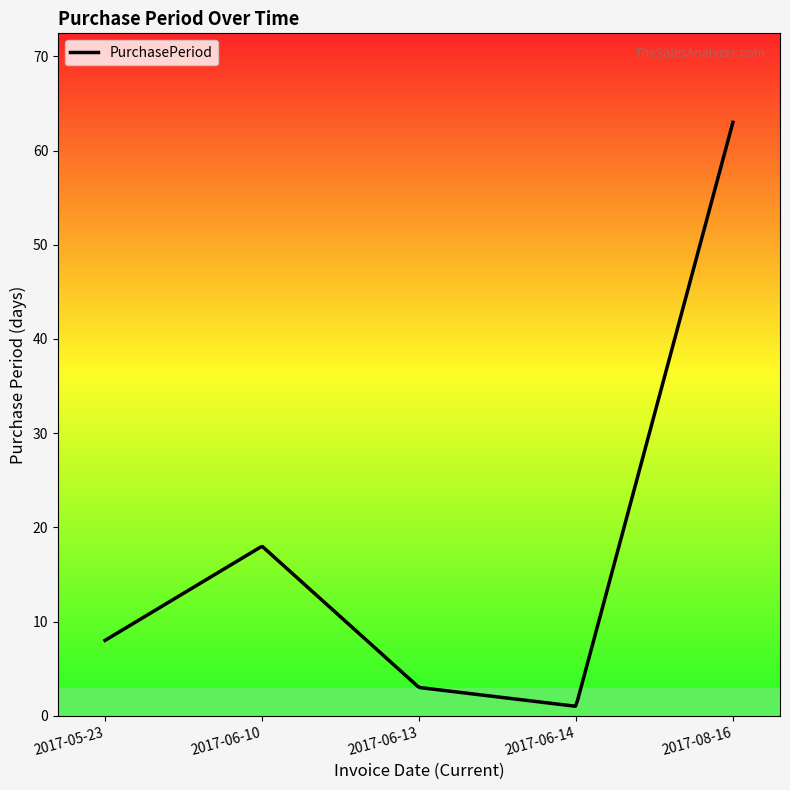

Does the chart display data point markers on the line(s)?

No